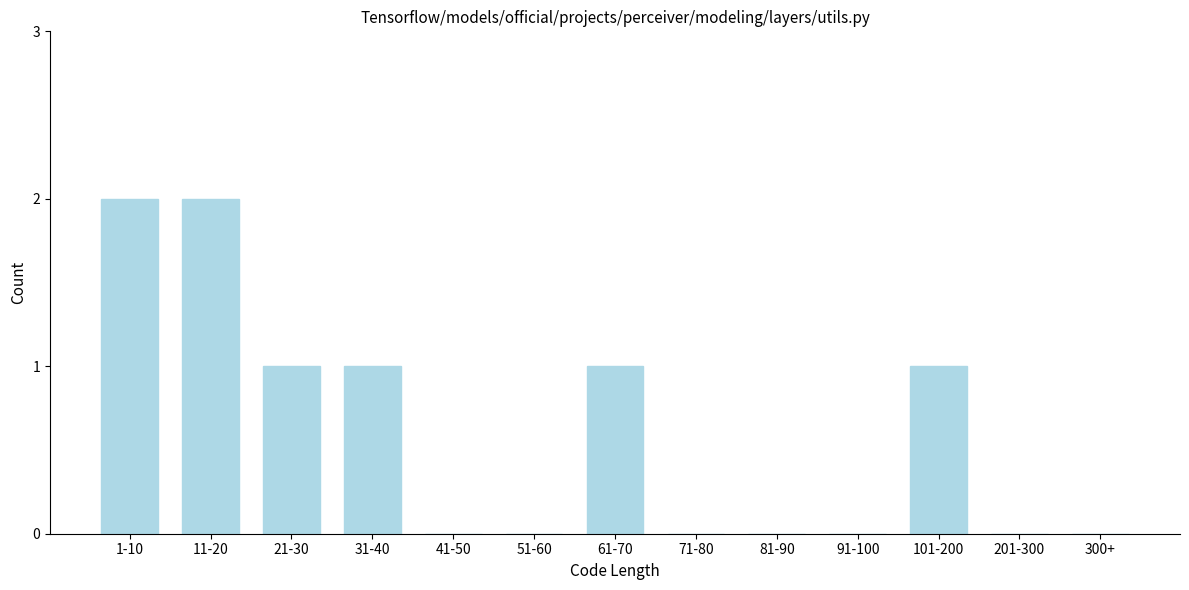

Reading left to right, transcribe all the data shown in this chart.

1-10=2	11-20=2	21-30=1	31-40=1	41-50=0	51-60=0	61-70=1	71-80=0	81-90=0	91-100=0	101-200=1	201-300=0	300+=0